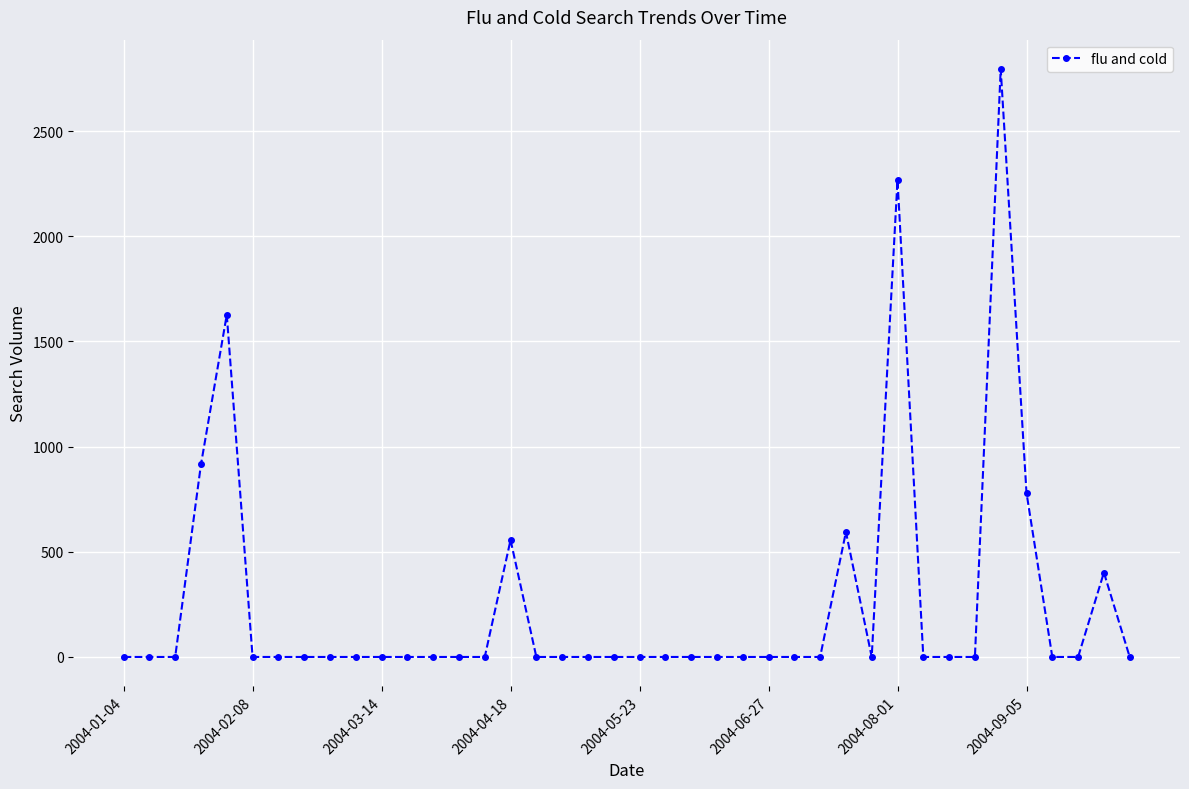

What is the average value?

248.4